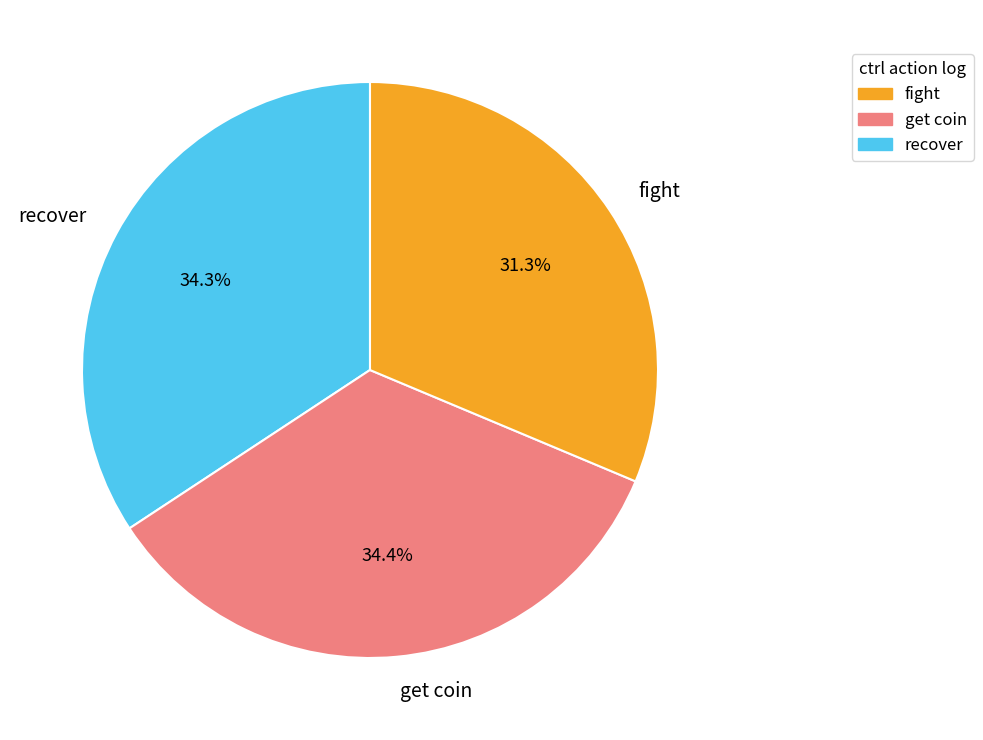

What is the total percentage of recover and fight?

65.6%